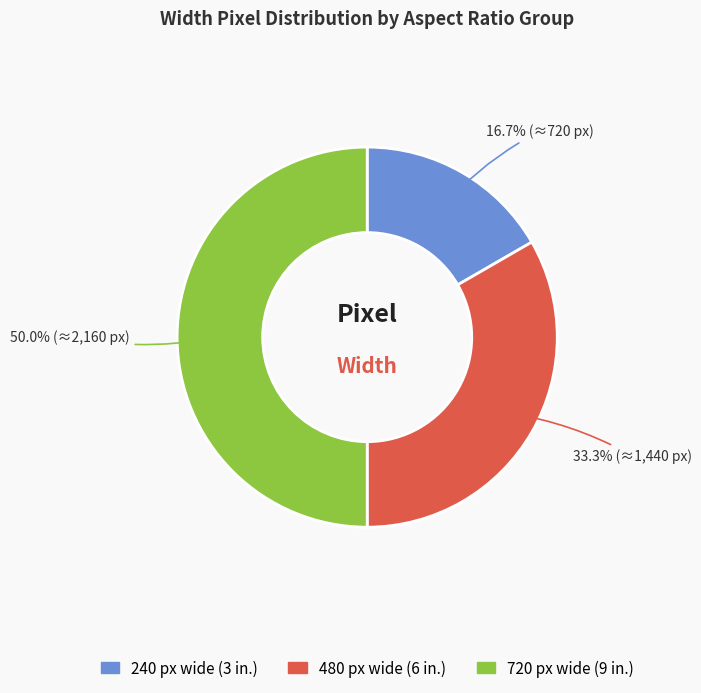

How many segments does this pie chart have?

3